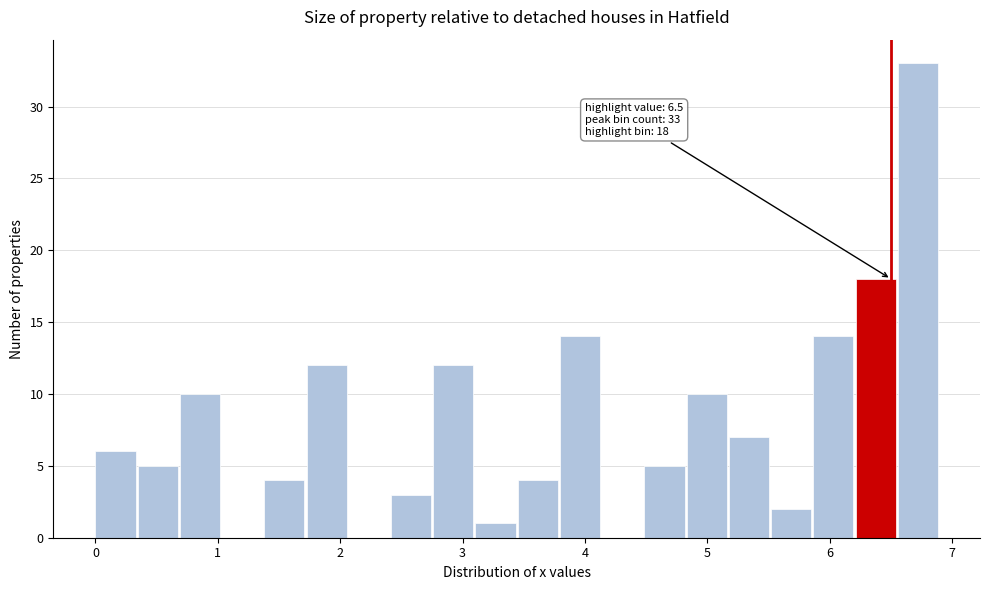

Around what value on the x-axis is the tallest bar? Give the approximate position of its centre, as read against the axis.

6.7